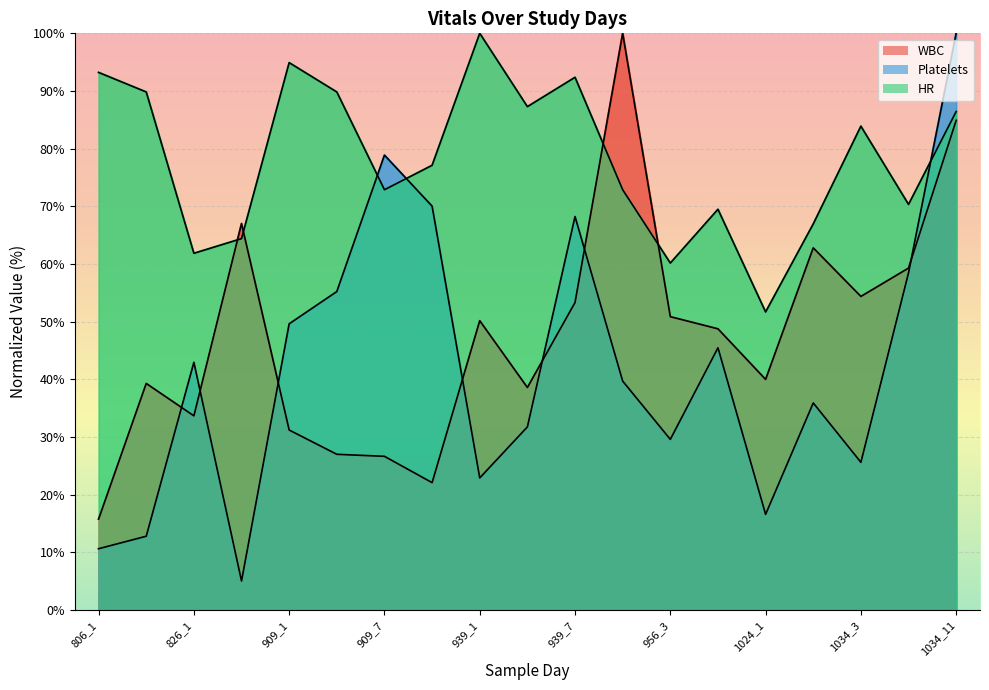

Reading right to left, extract all data points from this chart.

WBC: 1034_11=84.9	1034_7=59.3	1034_3=54.4	1034_1=62.8	1024_1=40.0	956_7=48.8	956_3=50.9	956_1=100.0	939_7=53.3	939_3=38.6	939_1=50.2	909_11=22.1	909_7=26.7	909_3=27.0	909_1=31.2	903_1=67.0	826_1=33.7	806_3=39.3	806_1=15.8
Platelets: 1034_11=100.0	1034_7=58.5	1034_3=25.6	1034_1=35.9	1024_1=16.6	956_7=45.5	956_3=29.6	956_1=39.7	939_7=68.2	939_3=31.8	939_1=22.9	909_11=70.0	909_7=78.9	909_3=55.2	909_1=49.6	903_1=5.1	826_1=43.0	806_3=12.8	806_1=10.6
HR: 1034_11=86.4	1034_7=70.3	1034_3=83.9	1034_1=66.9	1024_1=51.7	956_7=69.5	956_3=60.2	956_1=72.9	939_7=92.4	939_3=87.3	939_1=100.0	909_11=77.1	909_7=72.9	909_3=89.8	909_1=94.9	903_1=64.4	826_1=61.9	806_3=89.8	806_1=93.2